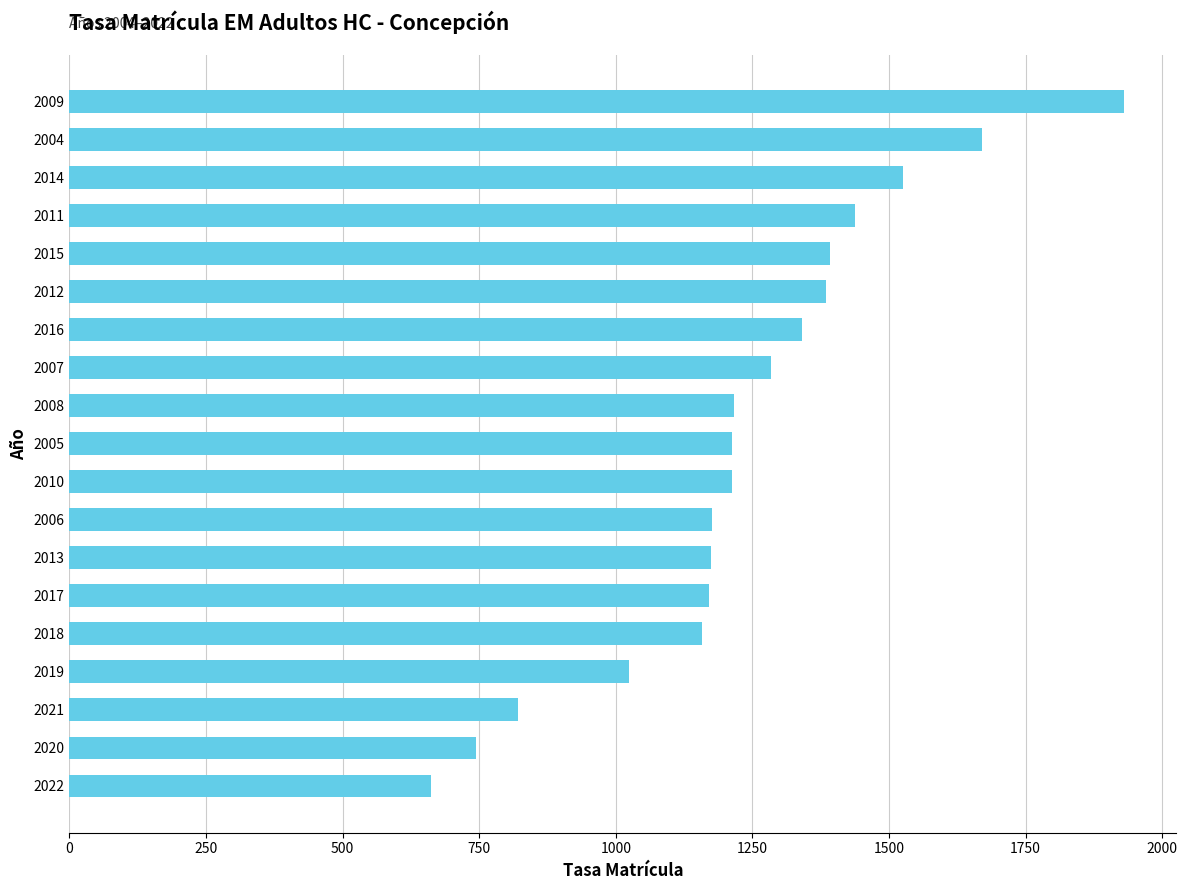

What is the maximum value shown in the chart?

1929.1